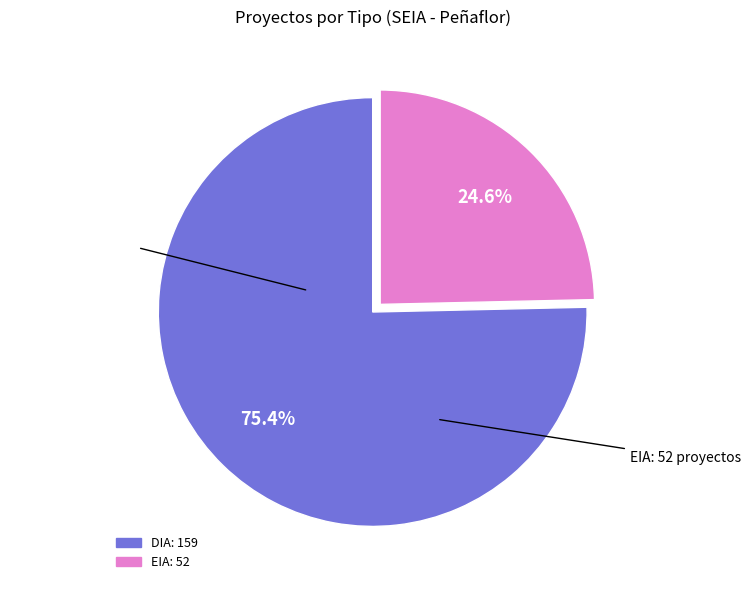

What is the majority slice?

DIA